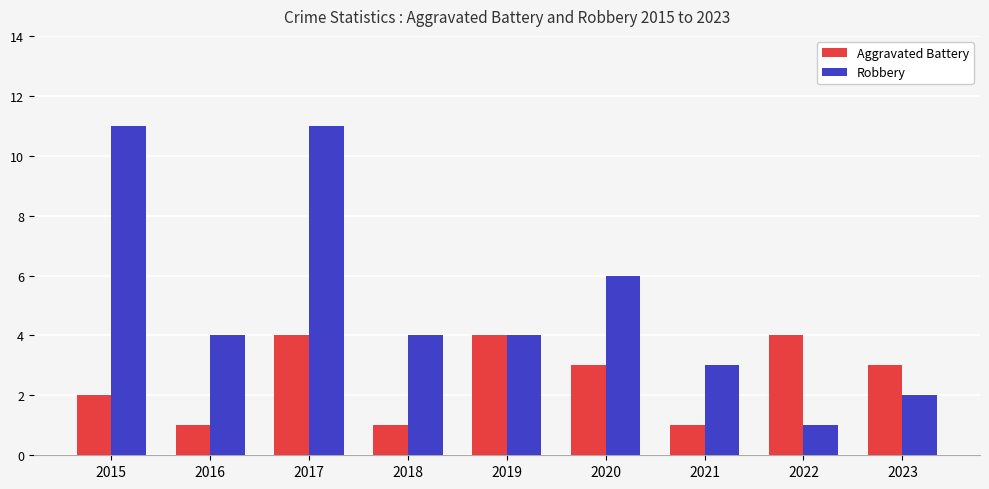

What is the highest value of the Robbery series?

11